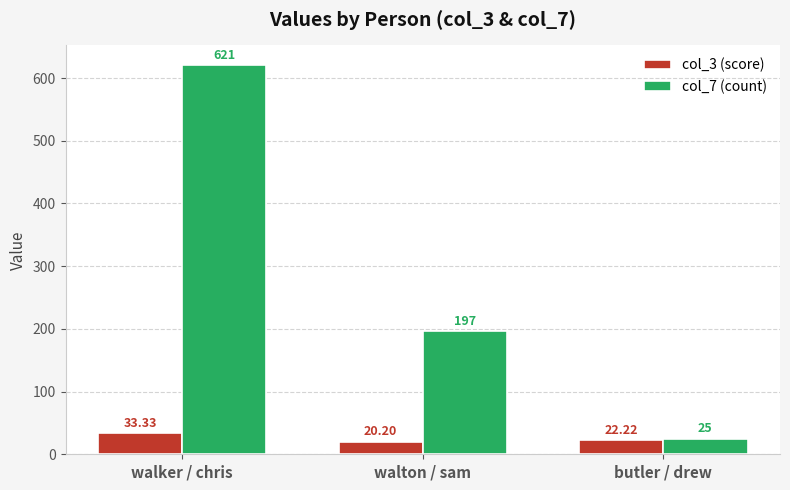

What is the average value of the col_7 (count) series?

281.0